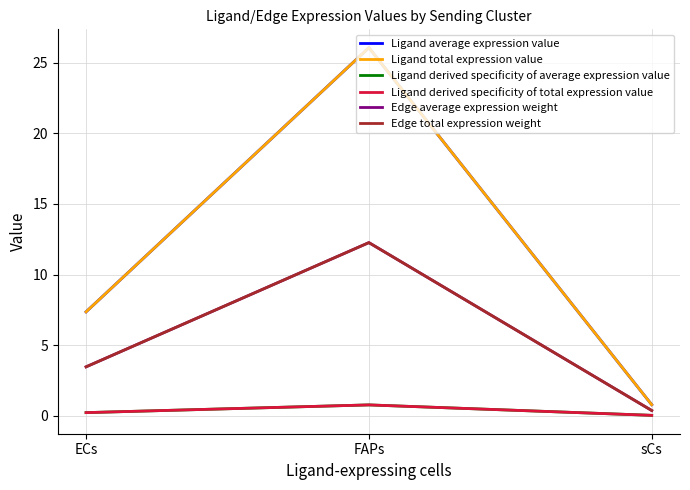

Is this an area chart (filled region under the line)?

No